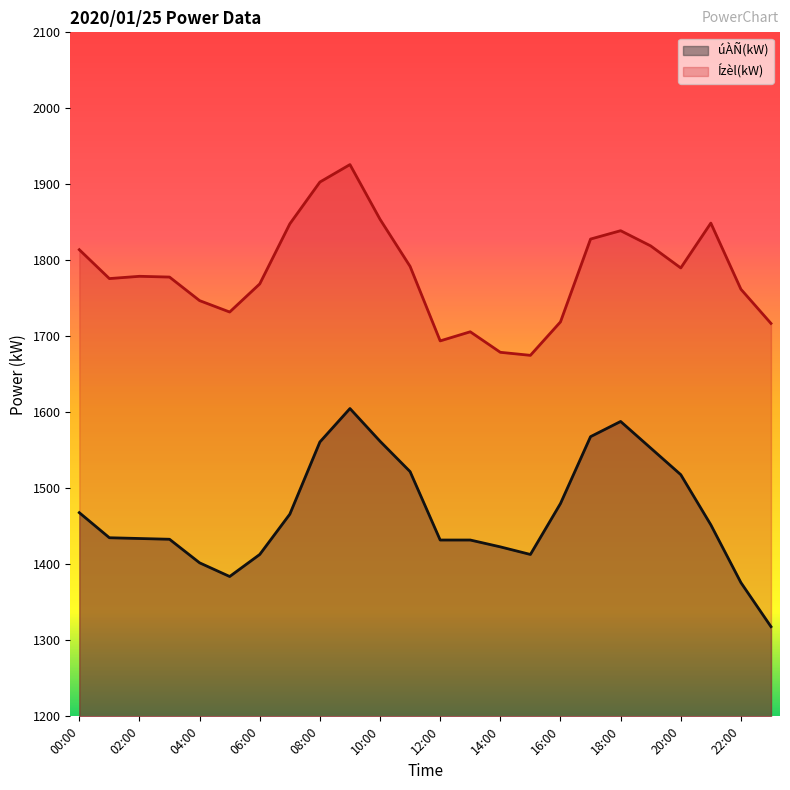

True or false: Ízèl(kW) and úÀÑ(kW) intersect in this chart.

False